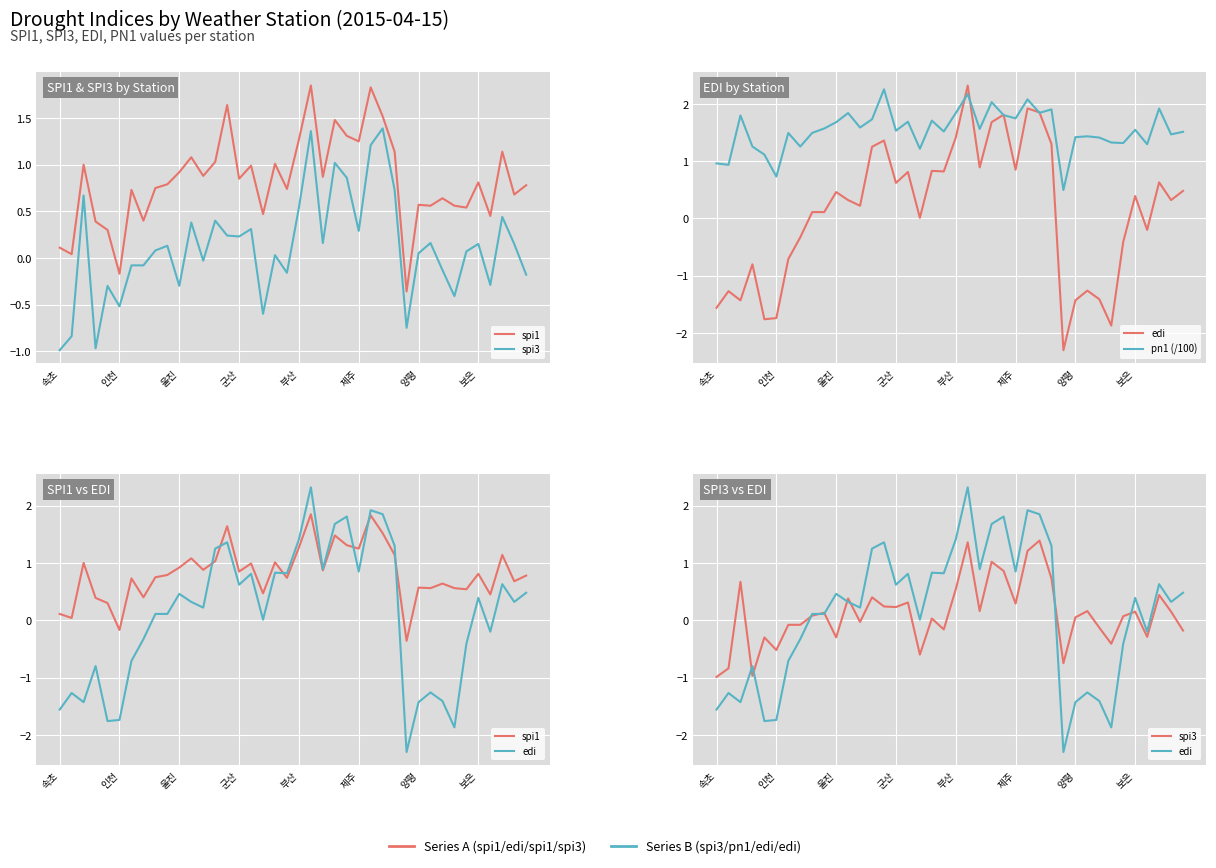

Is the value of pn1 (/100) at 14 greater than the value of spi1 at 25?

Yes